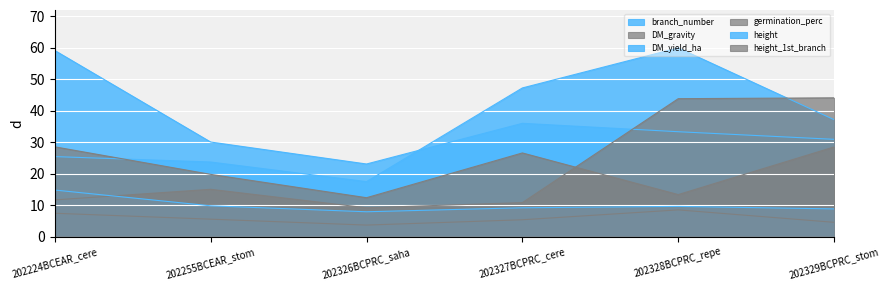

Which series has the largest range (max minus min)?

DM_yield_ha